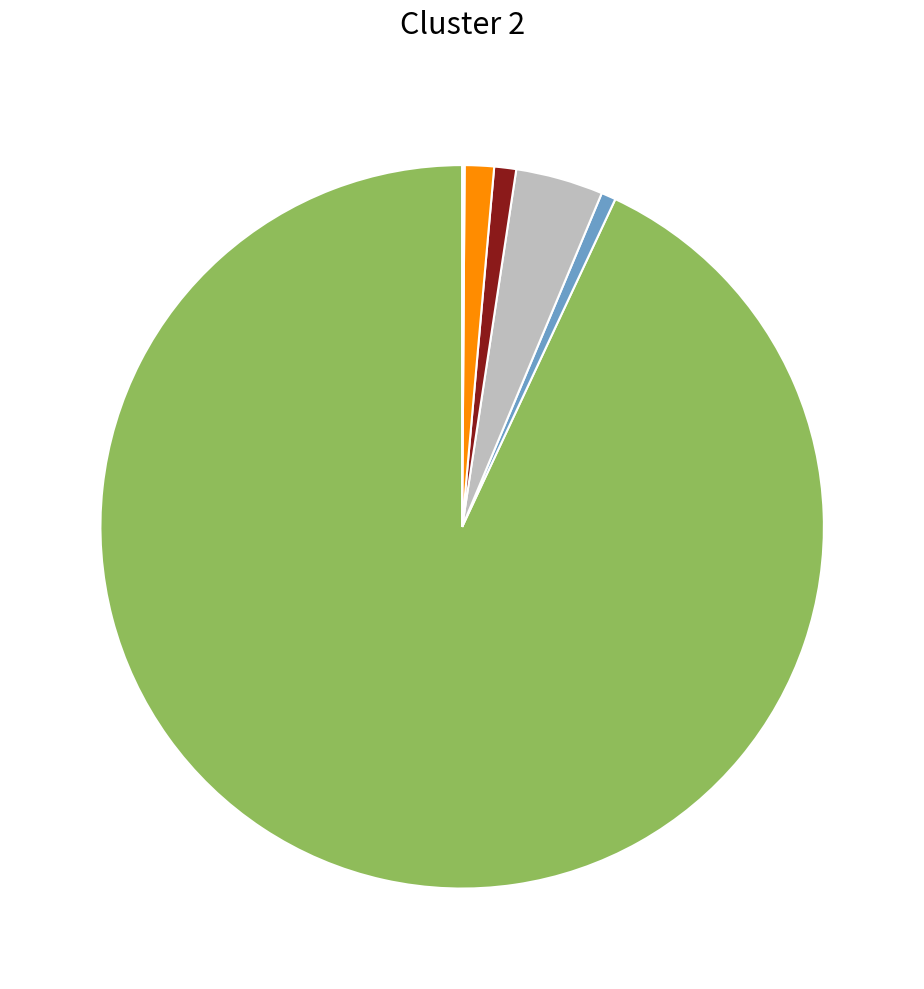

Is there any slice that represents more than half of the pie?

Yes